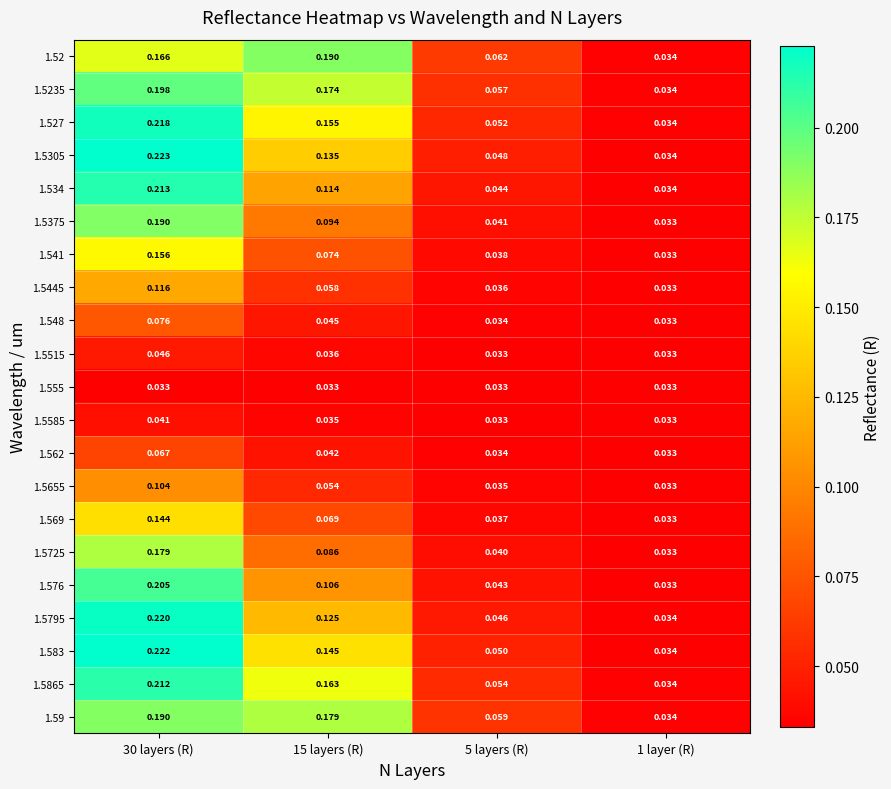

Reading left to right, transcribe all the data shown in this chart.

1.52: 30 layers (R)=0.2	15 layers (R)=0.2	5 layers (R)=0.1	1 layer (R)=0.0
1.5235: 30 layers (R)=0.2	15 layers (R)=0.2	5 layers (R)=0.1	1 layer (R)=0.0
1.527: 30 layers (R)=0.2	15 layers (R)=0.2	5 layers (R)=0.1	1 layer (R)=0.0
1.5305: 30 layers (R)=0.2	15 layers (R)=0.1	5 layers (R)=0.0	1 layer (R)=0.0
1.534: 30 layers (R)=0.2	15 layers (R)=0.1	5 layers (R)=0.0	1 layer (R)=0.0
1.5375: 30 layers (R)=0.2	15 layers (R)=0.1	5 layers (R)=0.0	1 layer (R)=0.0
1.541: 30 layers (R)=0.2	15 layers (R)=0.1	5 layers (R)=0.0	1 layer (R)=0.0
1.5445: 30 layers (R)=0.1	15 layers (R)=0.1	5 layers (R)=0.0	1 layer (R)=0.0
1.548: 30 layers (R)=0.1	15 layers (R)=0.0	5 layers (R)=0.0	1 layer (R)=0.0
1.5515: 30 layers (R)=0.0	15 layers (R)=0.0	5 layers (R)=0.0	1 layer (R)=0.0
1.555: 30 layers (R)=0.0	15 layers (R)=0.0	5 layers (R)=0.0	1 layer (R)=0.0
1.5585: 30 layers (R)=0.0	15 layers (R)=0.0	5 layers (R)=0.0	1 layer (R)=0.0
1.562: 30 layers (R)=0.1	15 layers (R)=0.0	5 layers (R)=0.0	1 layer (R)=0.0
1.5655: 30 layers (R)=0.1	15 layers (R)=0.1	5 layers (R)=0.0	1 layer (R)=0.0
1.569: 30 layers (R)=0.1	15 layers (R)=0.1	5 layers (R)=0.0	1 layer (R)=0.0
1.5725: 30 layers (R)=0.2	15 layers (R)=0.1	5 layers (R)=0.0	1 layer (R)=0.0
1.576: 30 layers (R)=0.2	15 layers (R)=0.1	5 layers (R)=0.0	1 layer (R)=0.0
1.5795: 30 layers (R)=0.2	15 layers (R)=0.1	5 layers (R)=0.0	1 layer (R)=0.0
1.583: 30 layers (R)=0.2	15 layers (R)=0.1	5 layers (R)=0.1	1 layer (R)=0.0
1.5865: 30 layers (R)=0.2	15 layers (R)=0.2	5 layers (R)=0.1	1 layer (R)=0.0
1.59: 30 layers (R)=0.2	15 layers (R)=0.2	5 layers (R)=0.1	1 layer (R)=0.0